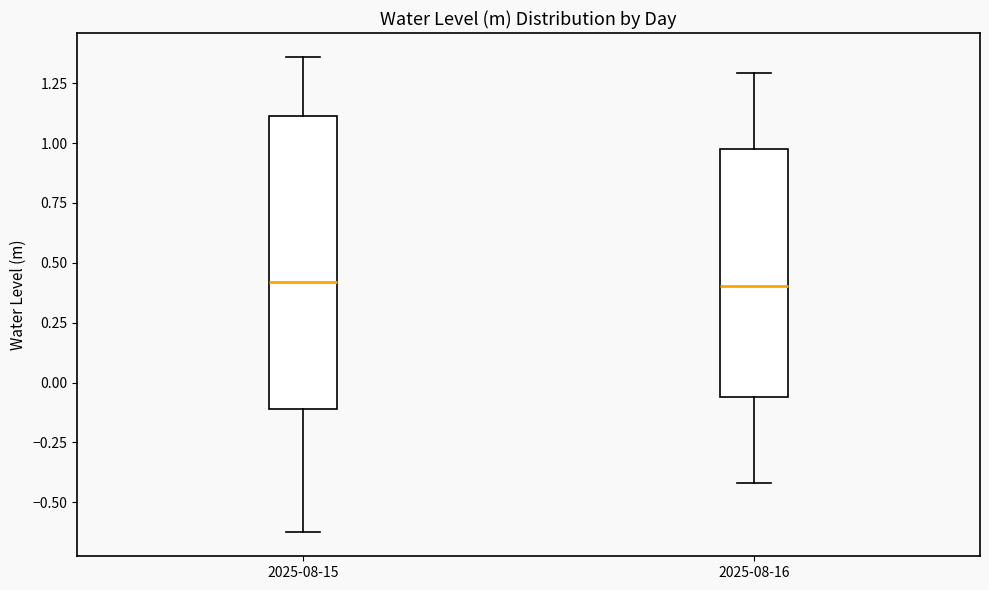

Which box is the tallest, from its lower edge to its upper edge?

2025-08-15